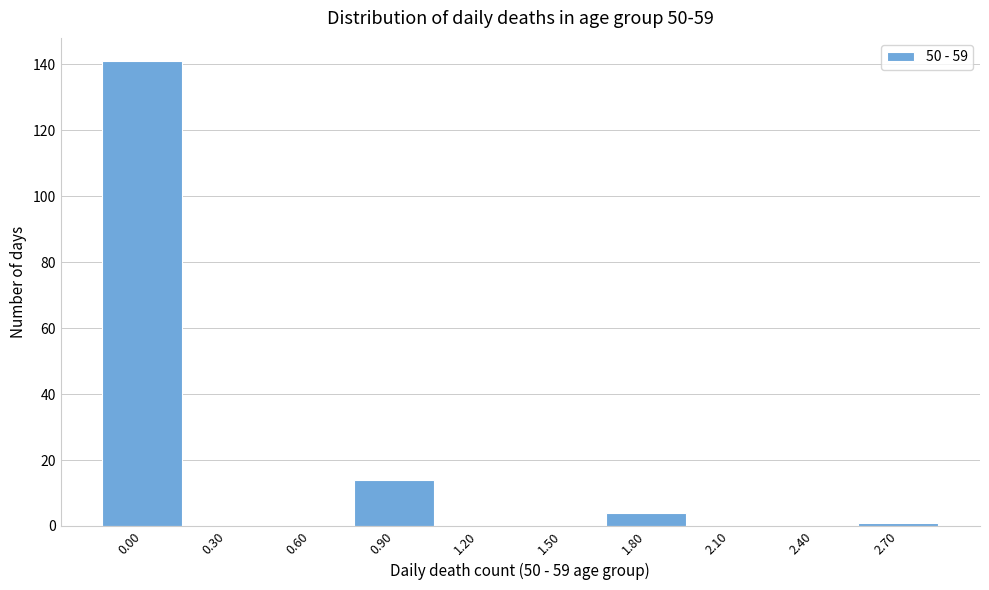

Reading left to right, list all the values displayed in this chart.

0.00=141	0.30=0	0.60=0	0.90=14	1.20=0	1.50=0	1.80=4	2.10=0	2.40=0	2.70=1